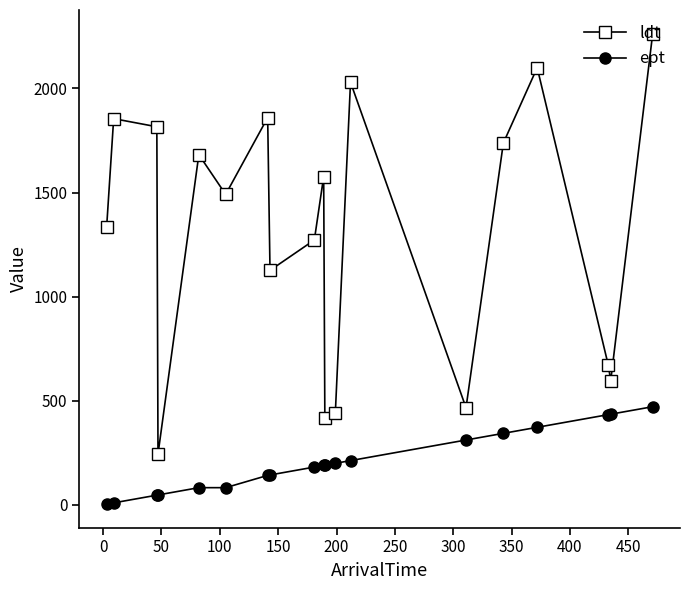

List the series in order of their overall mean, lowest first.

ept, ldt